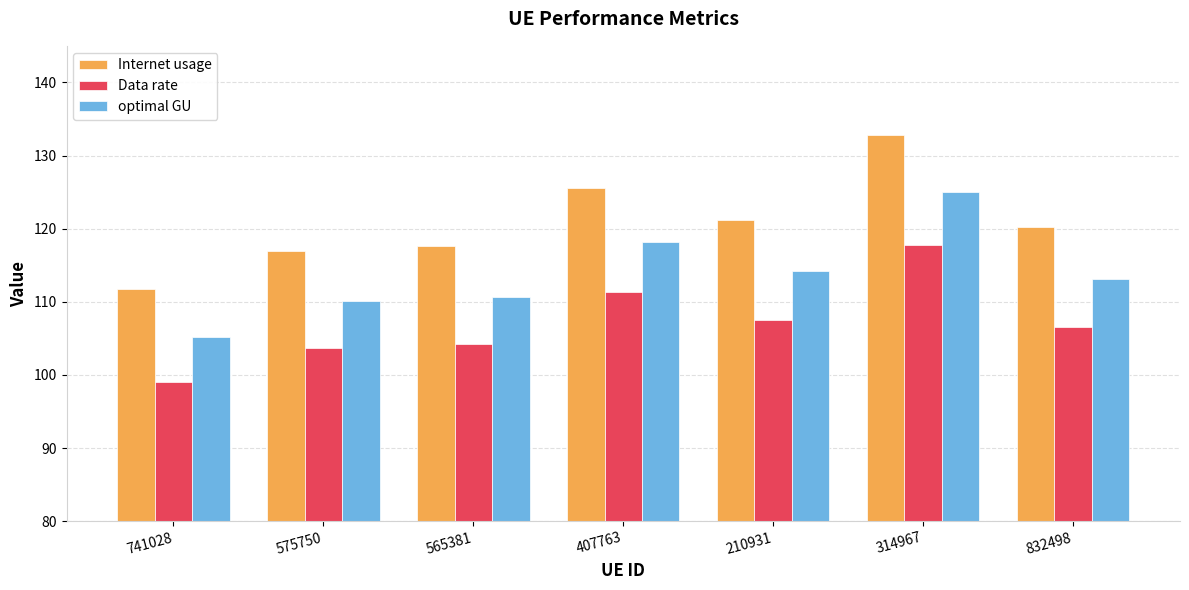

Reading left to right, transcribe all the data shown in this chart.

Internet usage: 741028=111.7	575750=116.9	565381=117.6	407763=125.5	210931=121.2	314967=132.7	832498=120.2
Data rate: 741028=99.1	575750=103.7	565381=104.3	407763=111.3	210931=107.5	314967=117.7	832498=106.6
optimal GU: 741028=105.2	575750=110.1	565381=110.7	407763=118.2	210931=114.2	314967=125.0	832498=113.2